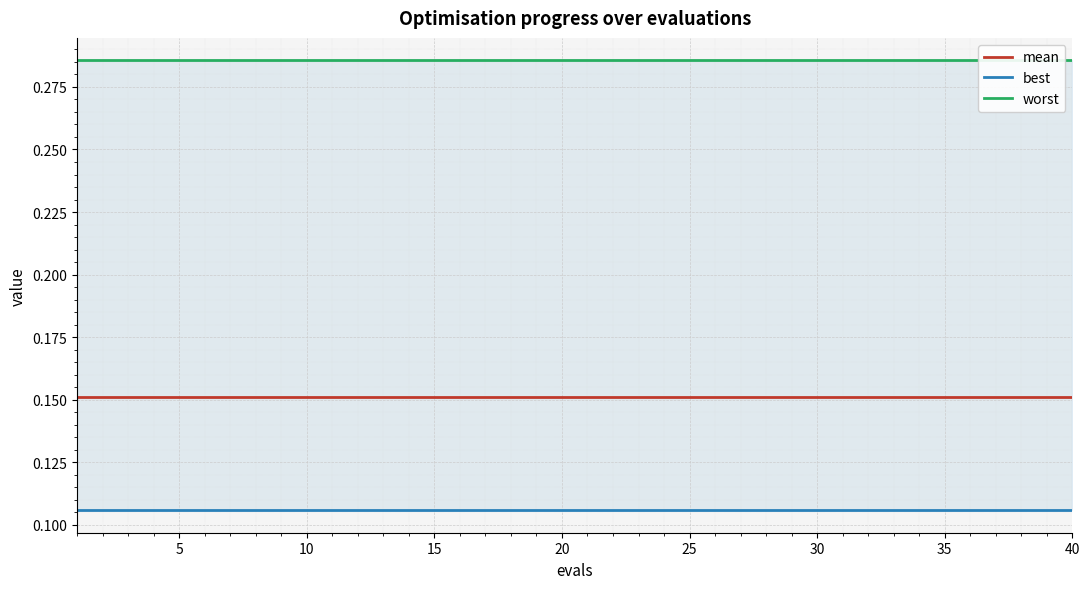

What is the difference between the highest and lowest values at 15?

0.2